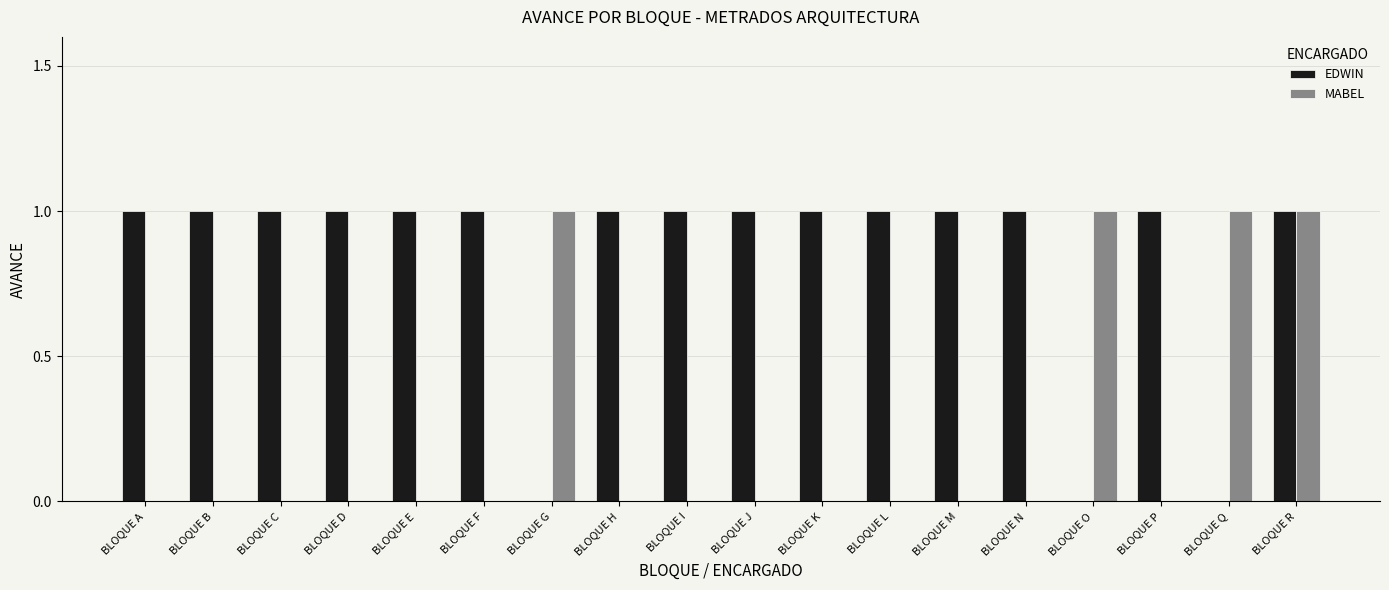

Which series changed the most between BLOQUE J and BLOQUE R?

MABEL